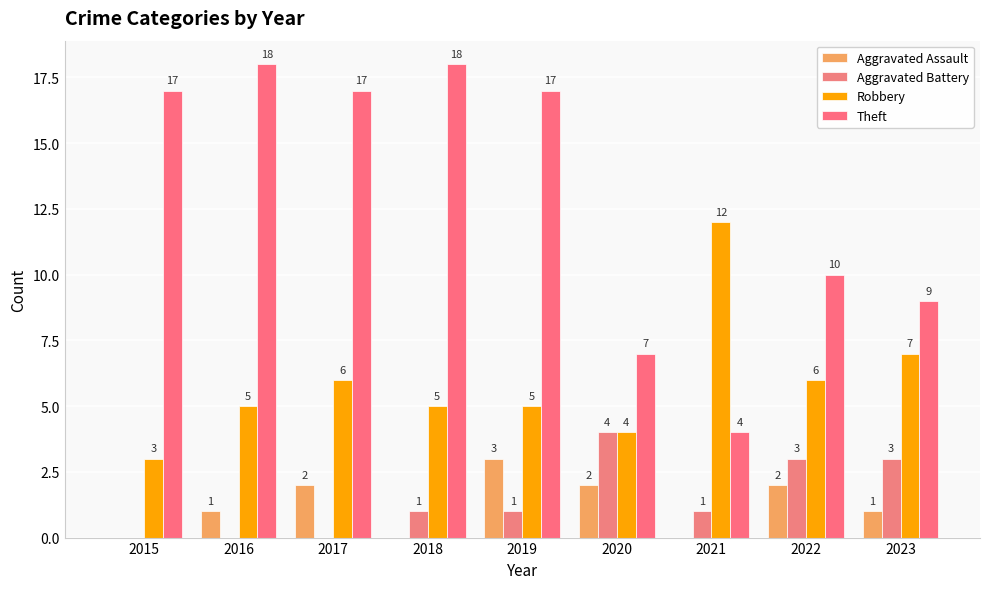

Reading right to left, list all the values displayed in this chart.

Aggravated Assault: 1	2	0	2	3	0	2	1	0
Aggravated Battery: 3	3	1	4	1	1	0	0	0
Robbery: 7	6	12	4	5	5	6	5	3
Theft: 9	10	4	7	17	18	17	18	17